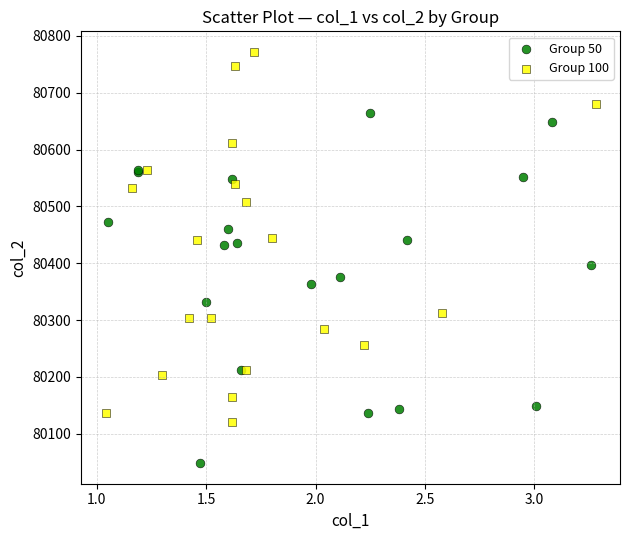

Which series contains the lowest Y value?

Group 50